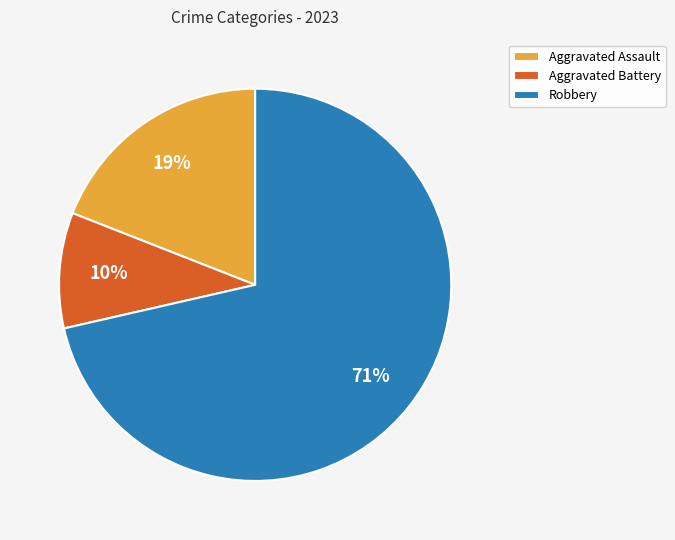

How many segments does this pie chart have?

3